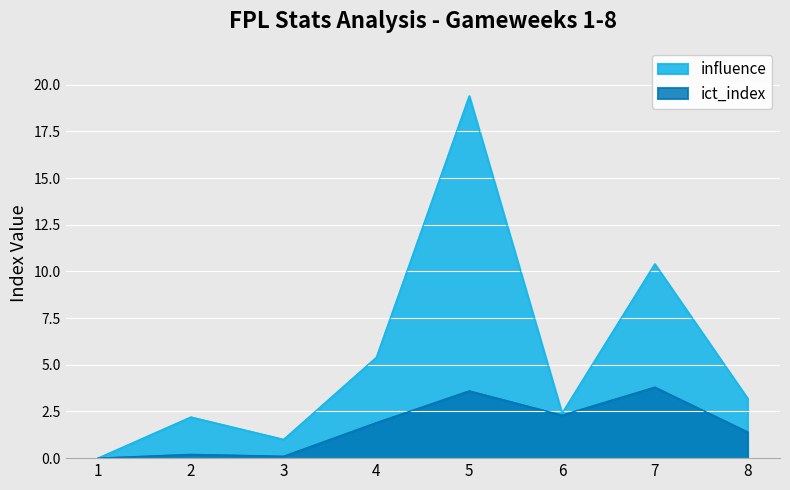

Where is the first local maximum for ict_index?

2